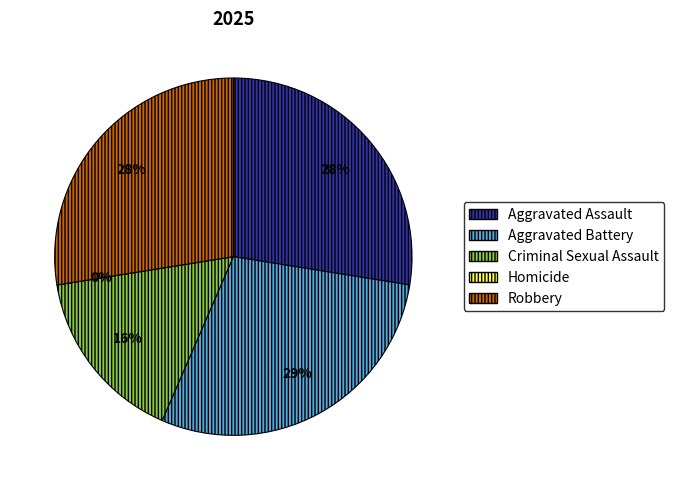

Count the number of slices in the pie.

5